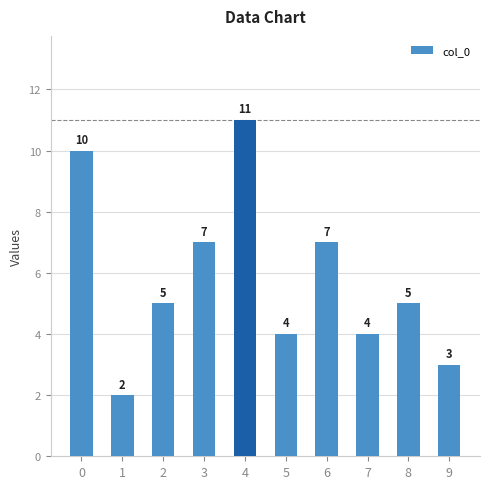

What is the value of the 4th bar from the left?

7